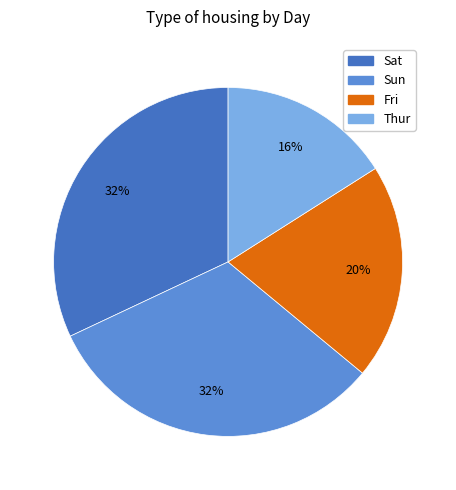

To the nearest percent, what portion does Thur represent?

16%